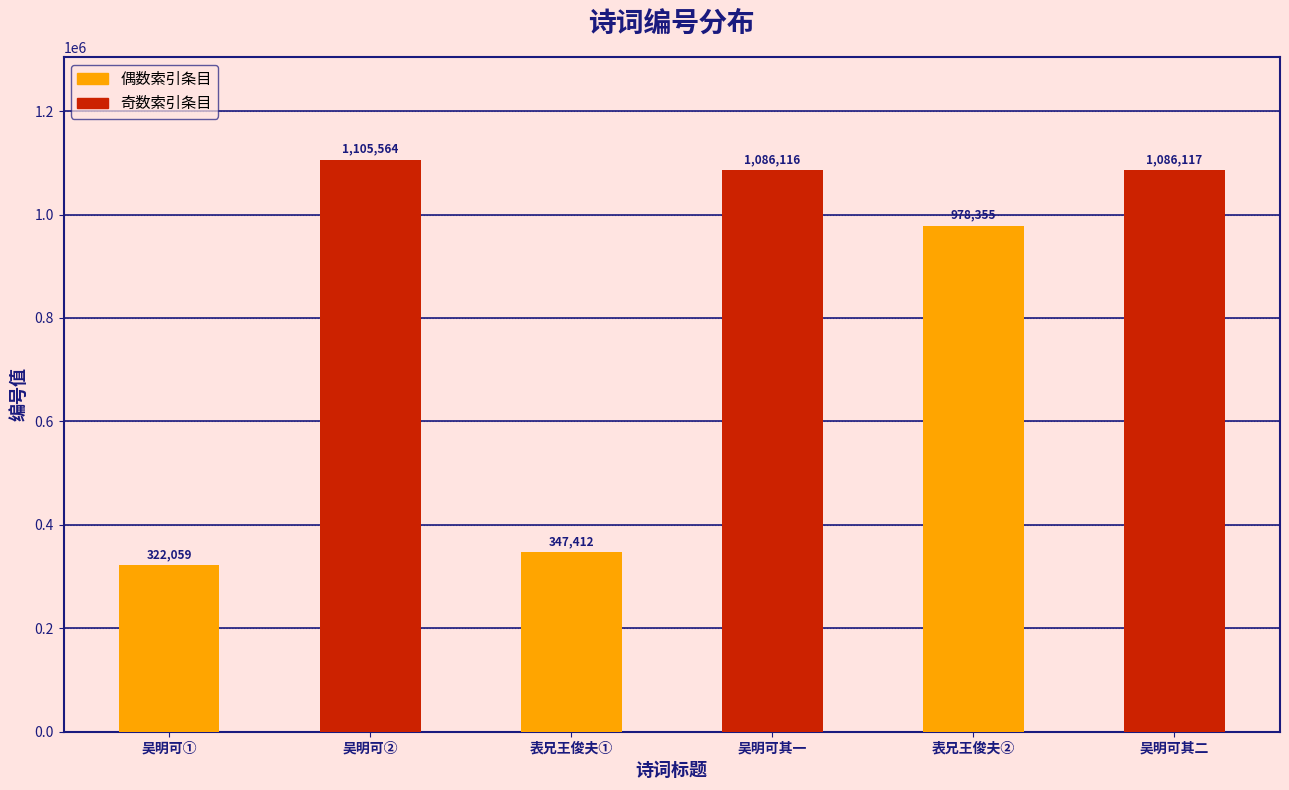

What value does the data have at 表兄王俊夫客当涂以古诗见寄赋此奉谢?

347412